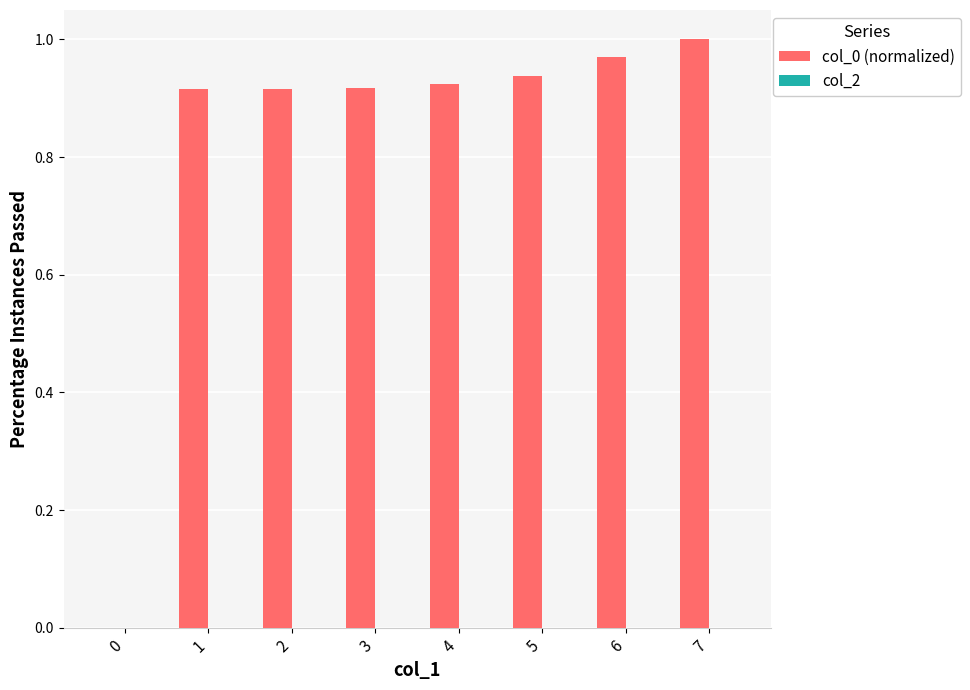

What is the sum of the values at 5 and 1?

1.9